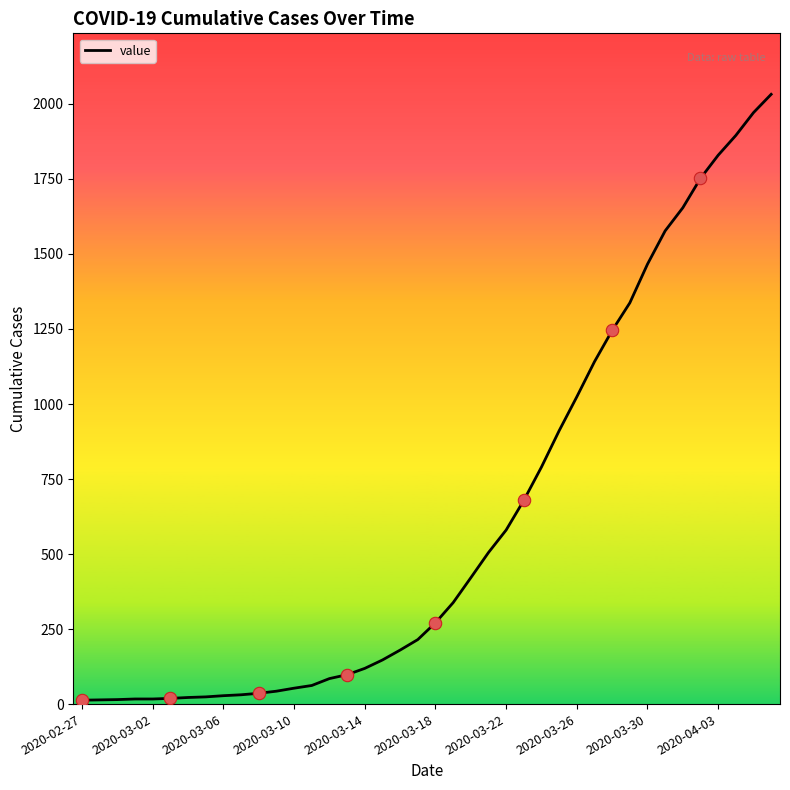

What is the maximum value shown in the chart?

2032